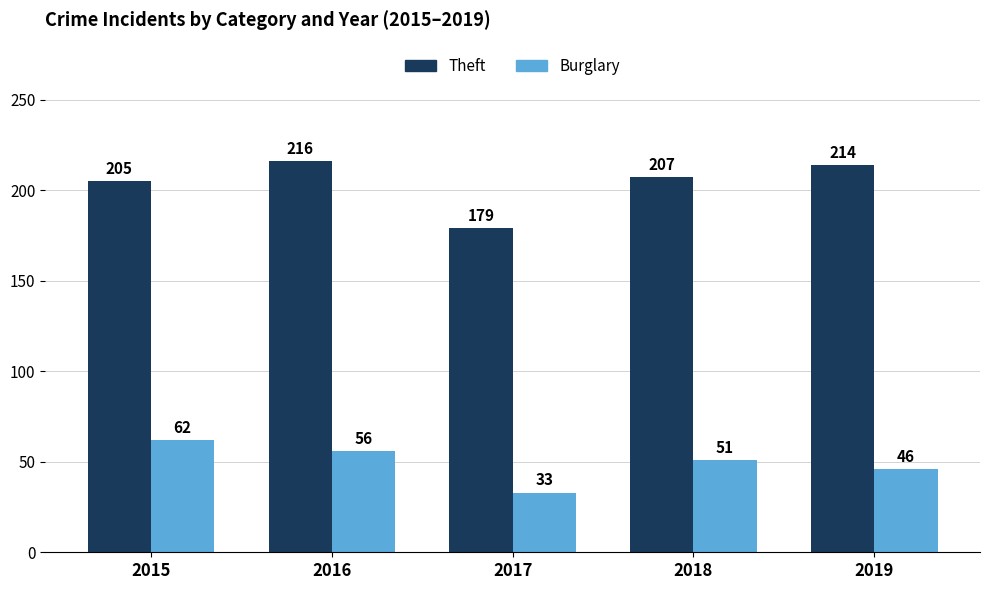

The Burglary series shows 62 at 2015. True or false?

True